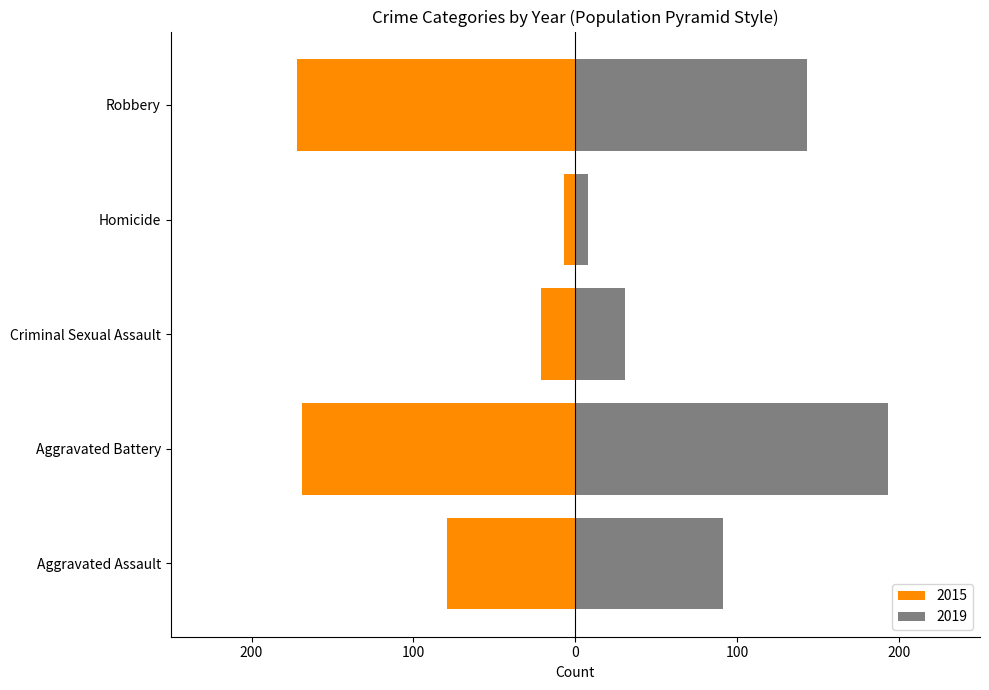

What position from the right is Homicide?

2